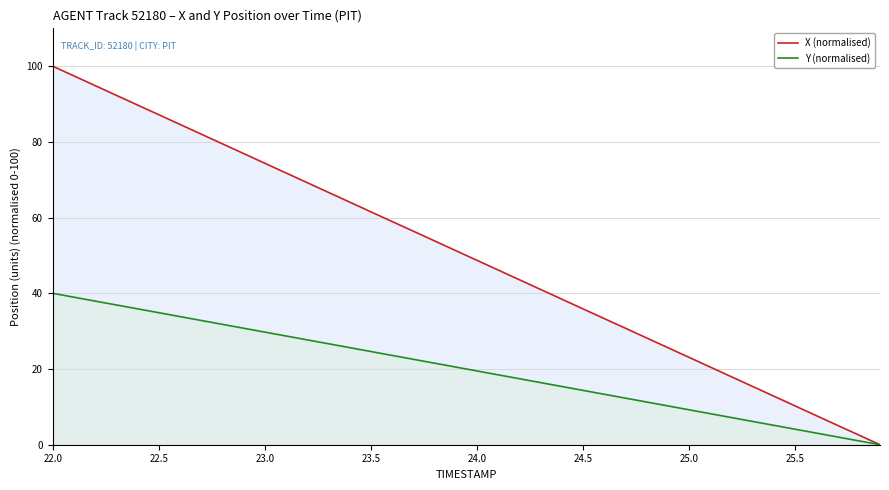

Which category has the highest value across all series?

22.0